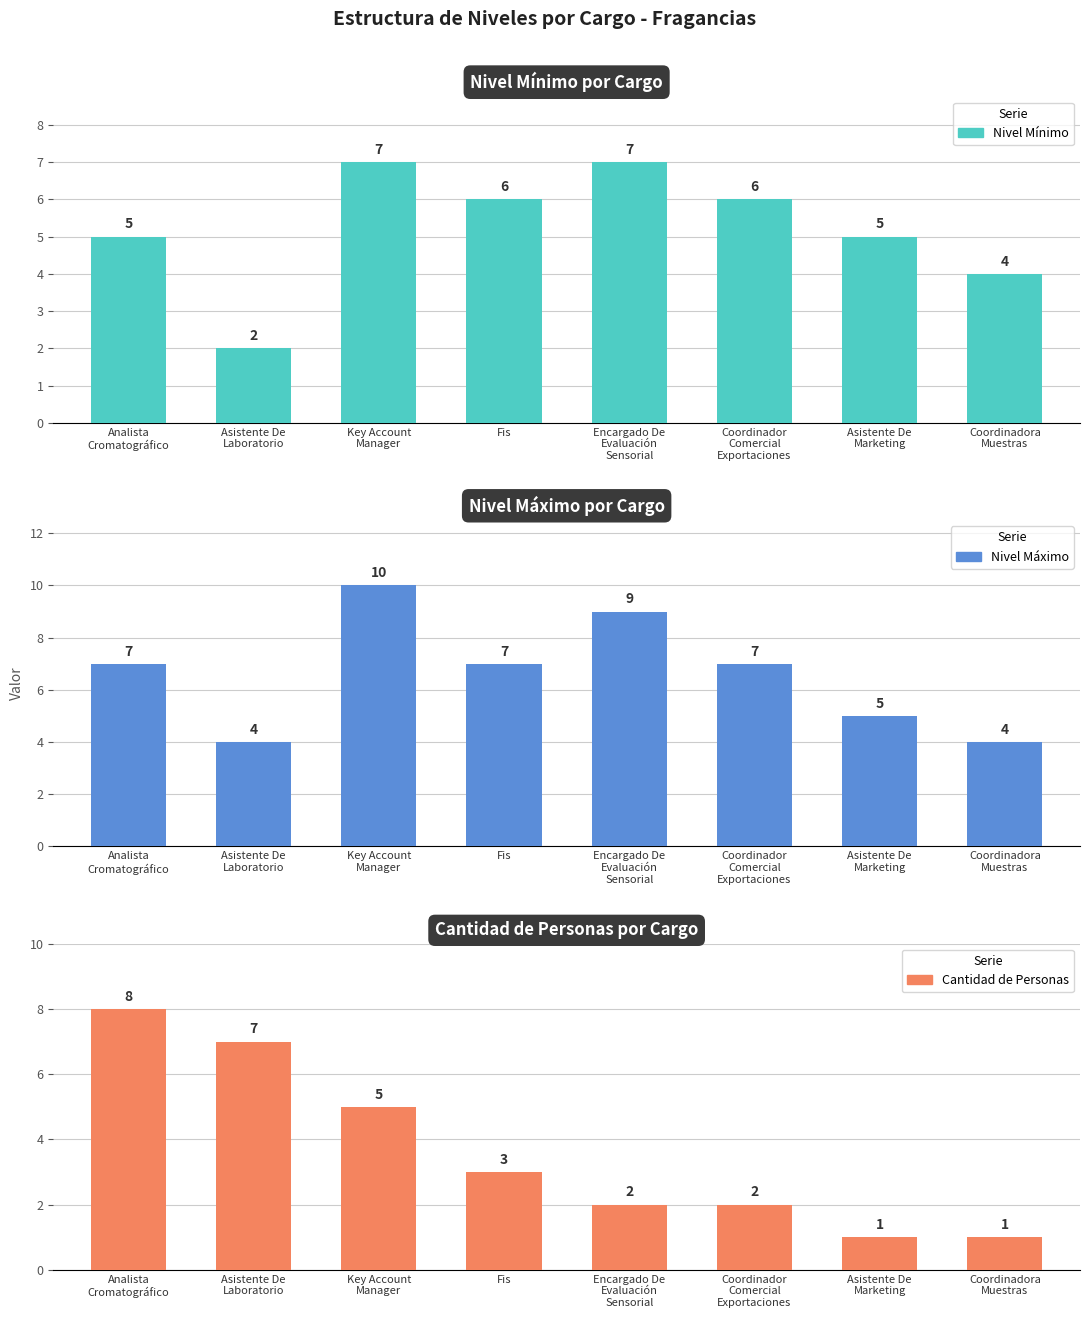

The Cantidad de Personas series shows 5 at Fis. True or false?

False